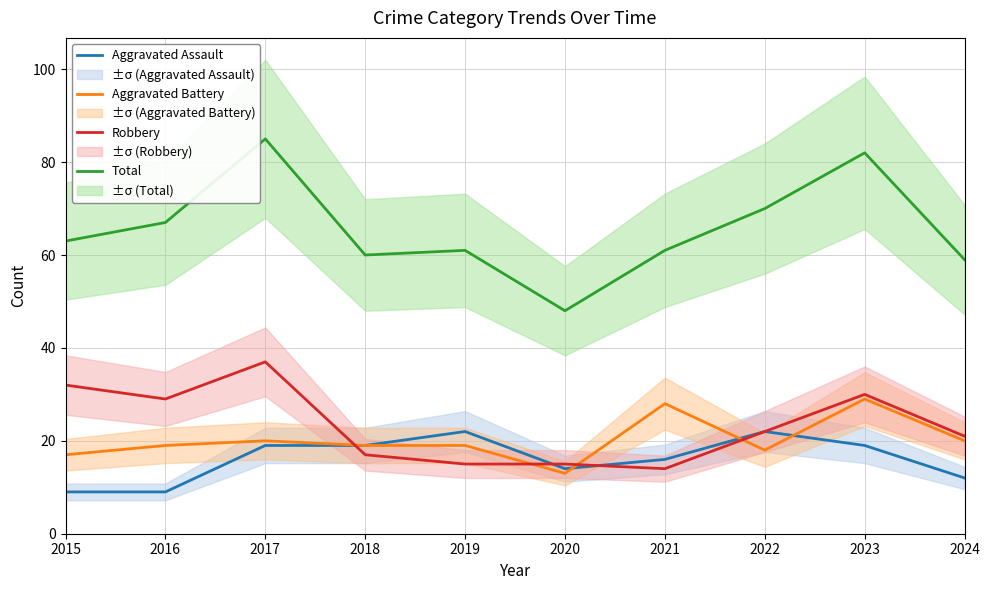

At how many categories does at least one series exceed 72?

2